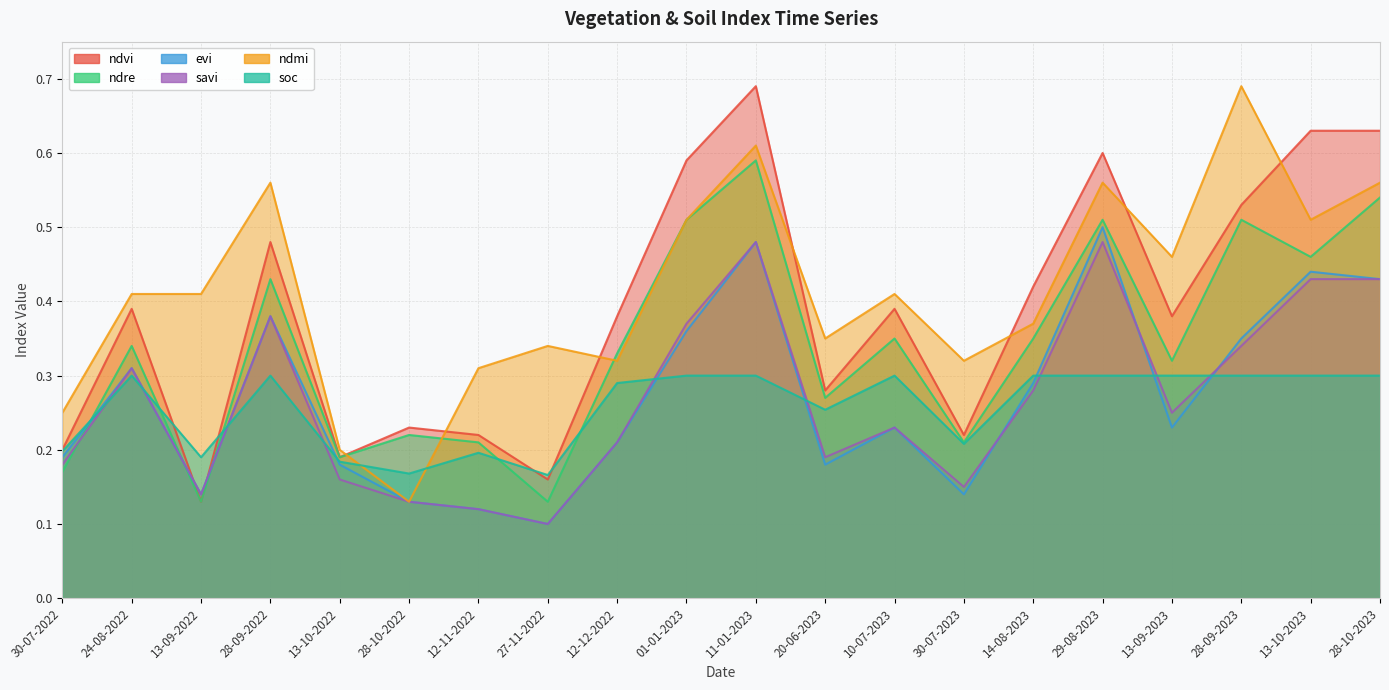

The value of ndvi at 28-09-2023 is 0.5. True or false?

True